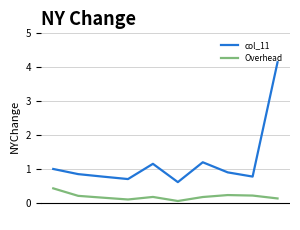

What is the difference between the maximum and minimum values in the col_11 series?

3.5